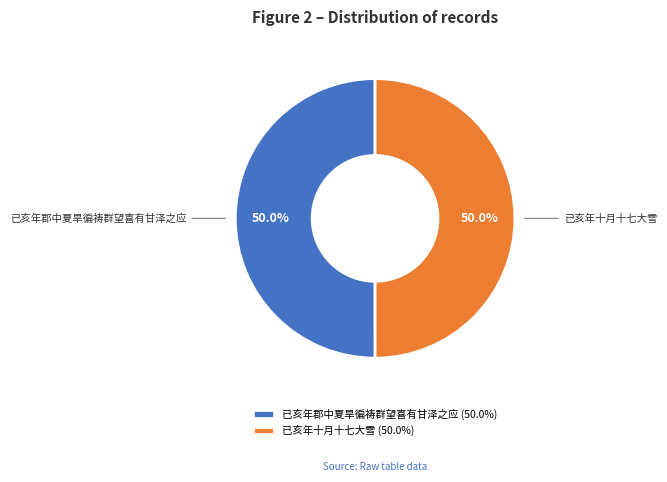

How many segments does this pie chart have?

2